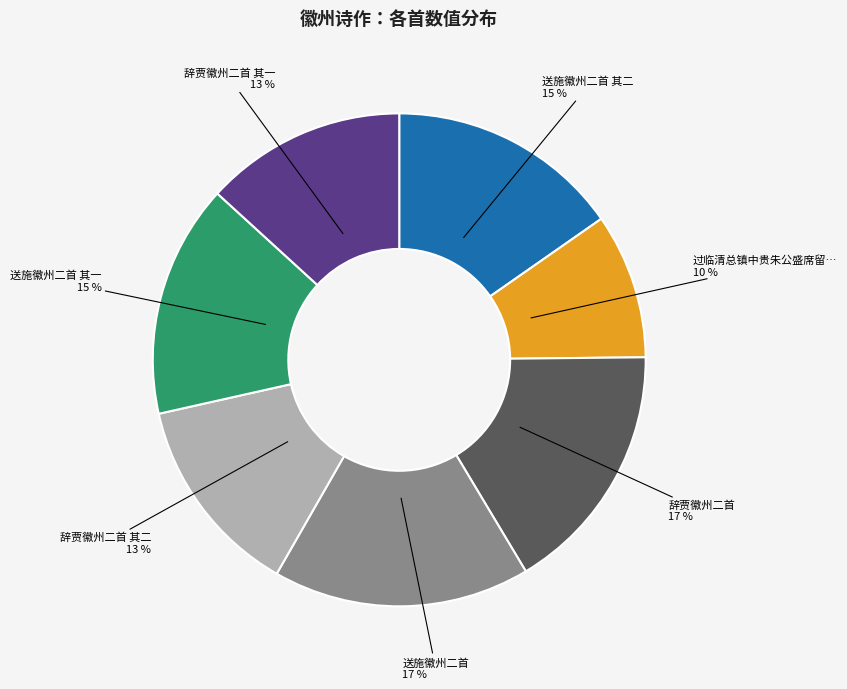

To the nearest percent, what is the average slice percentage?

14%